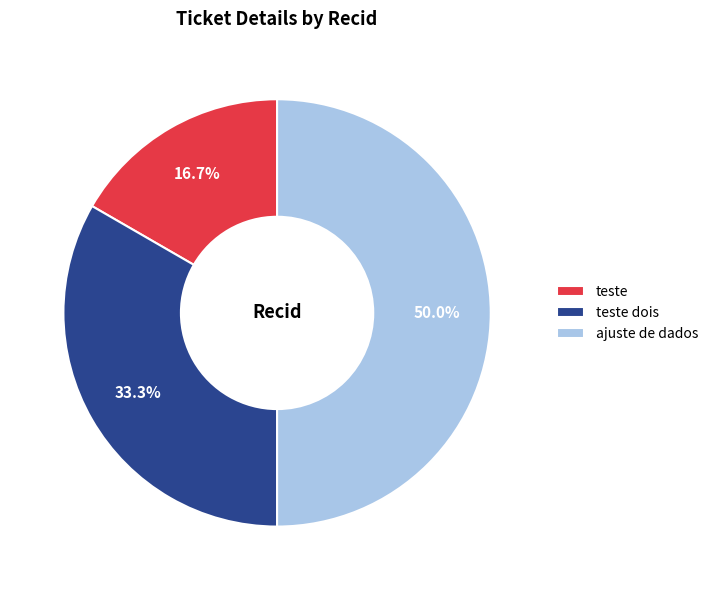

How much of the chart is everything except teste dois?

66.7%